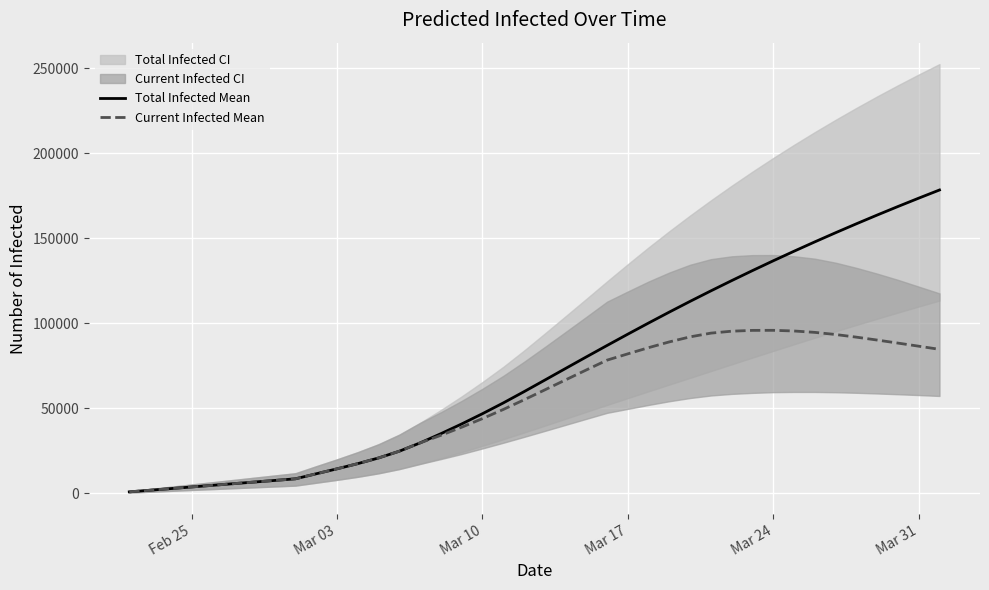

Is this an area chart (filled region under the line)?

No